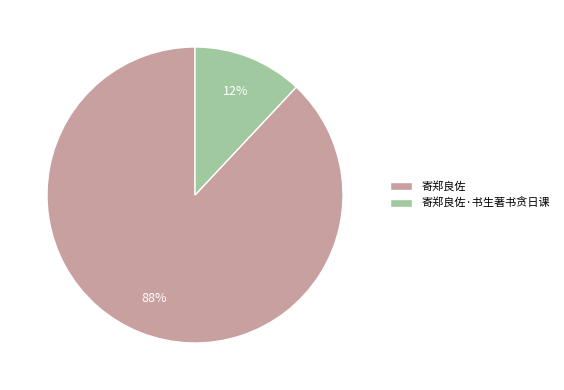

Do 寄郑良佐·书生著书贪日课 and 寄郑良佐 together represent more than half of the pie?

Yes